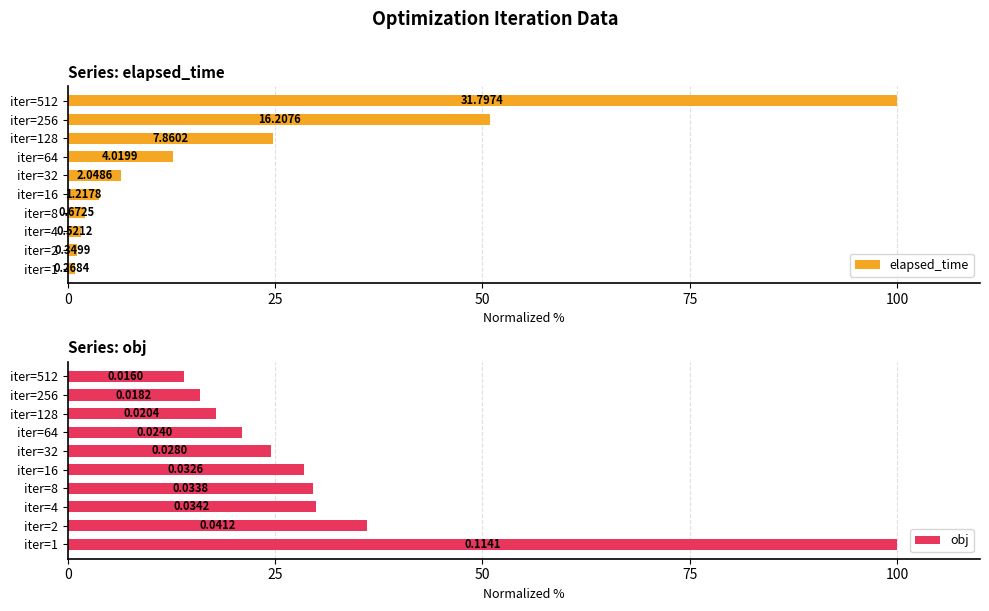

What position from the right is 5?

5